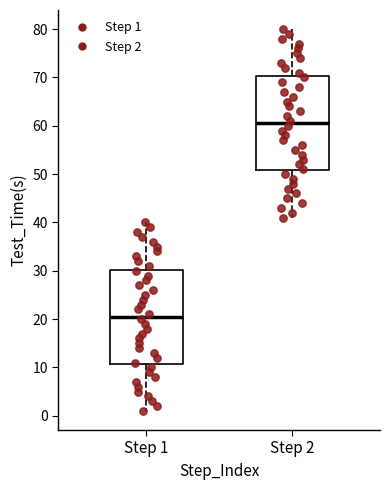

Reading left to right, read every box against the y-axis: the position of its median line, the range the box covers, and the ends of its whiskers. The values are not printed on the chart, so give them approximately, as read against the axis.

Step 1: median 21, box 11 to 30, whiskers 1 to 40
Step 2: median 61, box 51 to 70, whiskers 41 to 80